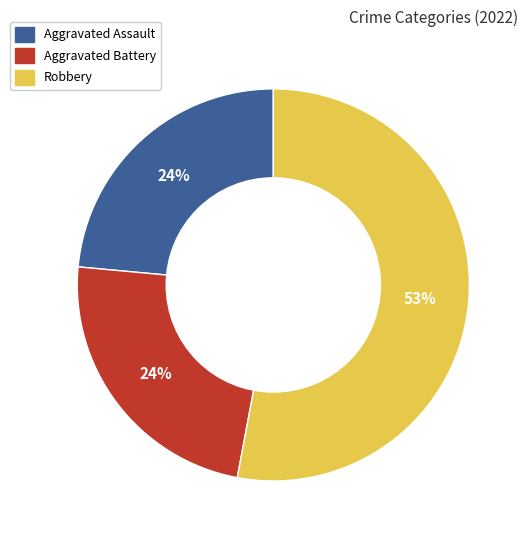

Which category accounts for the majority?

Robbery